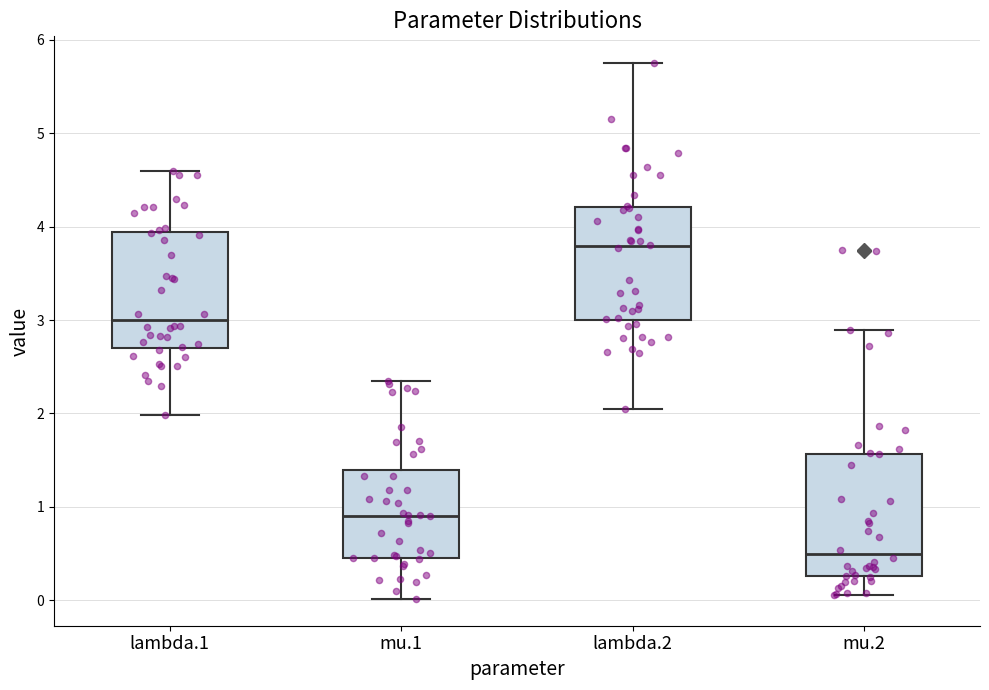

Where is the upper edge of the box for lambda.2 on the y-axis? The values are not printed on the chart, so give them approximately, as read against the axis.

4.2